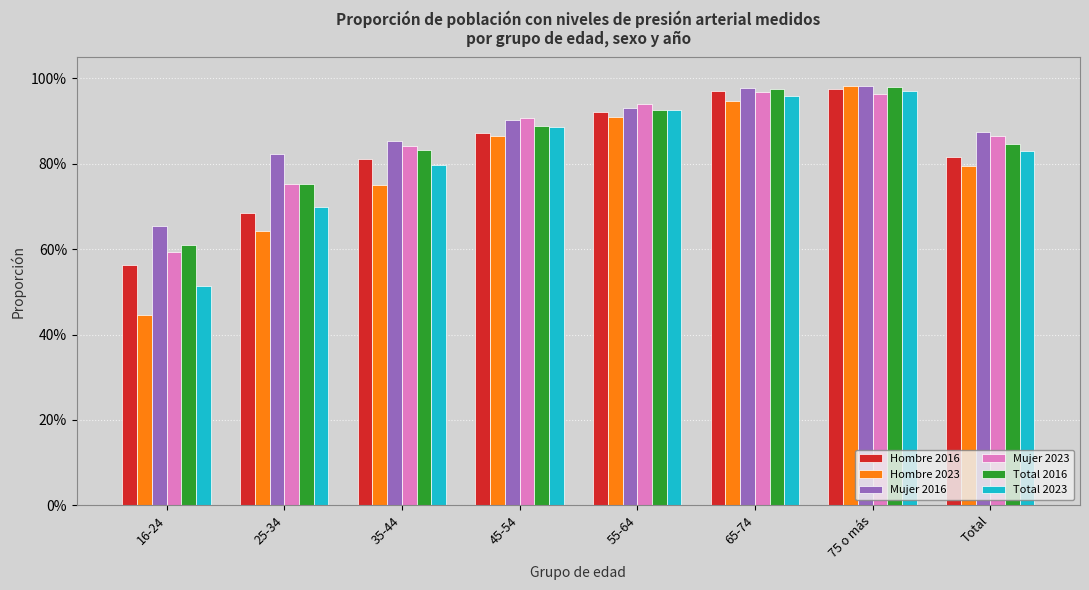

Reading left to right, list all the values displayed in this chart.

Hombre 2016: 0.6	0.7	0.8	0.9	0.9	1.0	1.0	0.8
Hombre 2023: 0.4	0.6	0.8	0.9	0.9	0.9	1.0	0.8
Mujer 2016: 0.7	0.8	0.9	0.9	0.9	1.0	1.0	0.9
Mujer 2023: 0.6	0.8	0.8	0.9	0.9	1.0	1.0	0.9
Total 2016: 0.6	0.8	0.8	0.9	0.9	1.0	1.0	0.8
Total 2023: 0.5	0.7	0.8	0.9	0.9	1.0	1.0	0.8